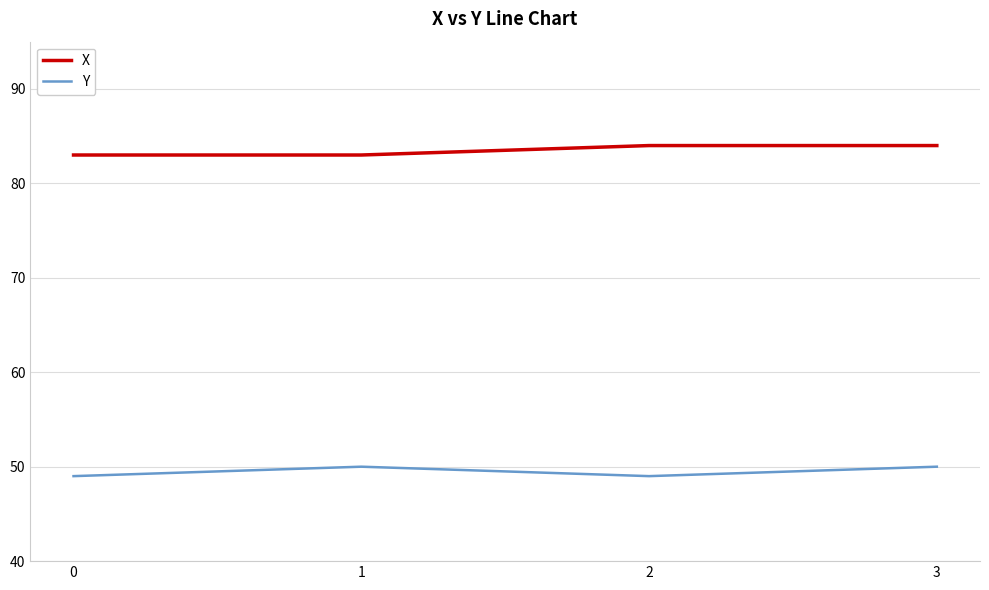

Reading left to right, transcribe all the data shown in this chart.

X: 83	83	84	84
Y: 49	50	49	50